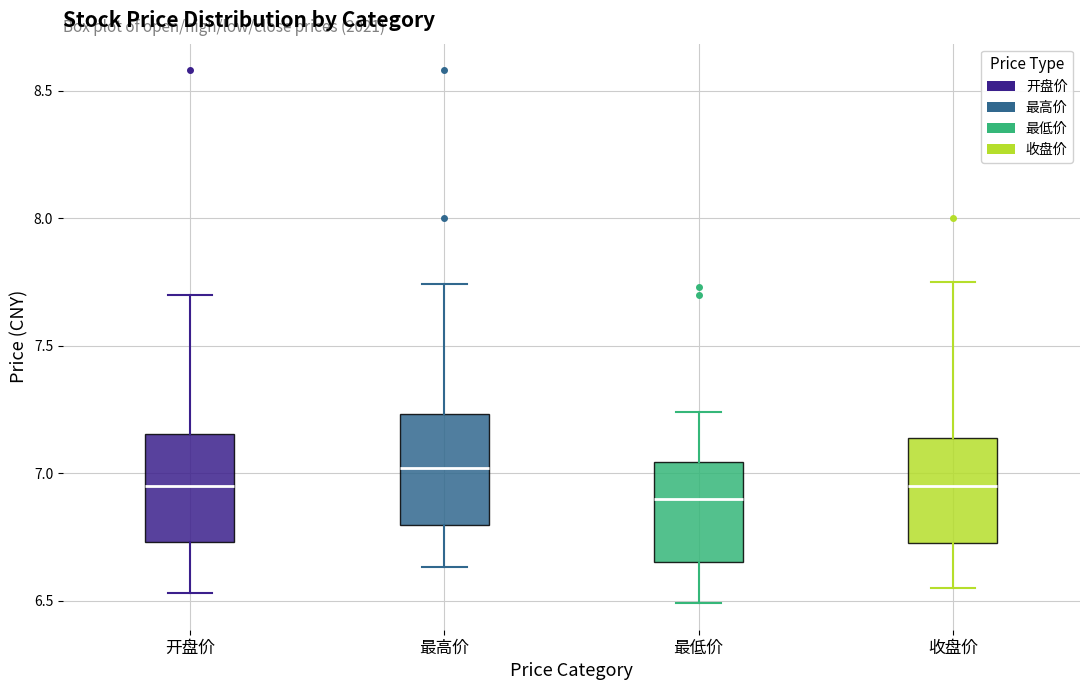

Reading left to right, read every box against the y-axis: the position of its median line, the range the box covers, and the ends of its whiskers. The values are not printed on the chart, so give them approximately, as read against the axis.

开盘价: median 6.95, box 6.75 to 7.15, whiskers 6.55 to 7.70
最高价: median 7.00, box 6.80 to 7.25, whiskers 6.65 to 7.75
最低价: median 6.90, box 6.65 to 7.05, whiskers 6.50 to 7.25
收盘价: median 6.95, box 6.75 to 7.15, whiskers 6.55 to 7.75